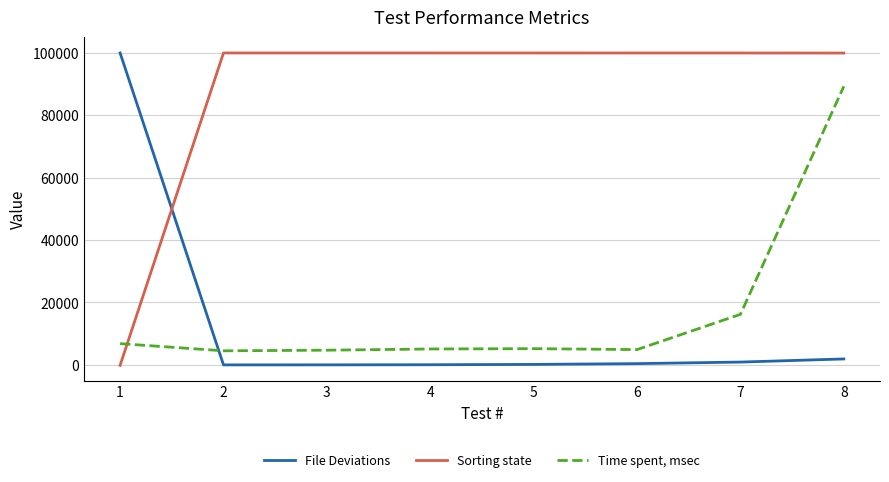

What are all the series names shown in the legend?

File Deviations, Sorting state, Time spent, msec